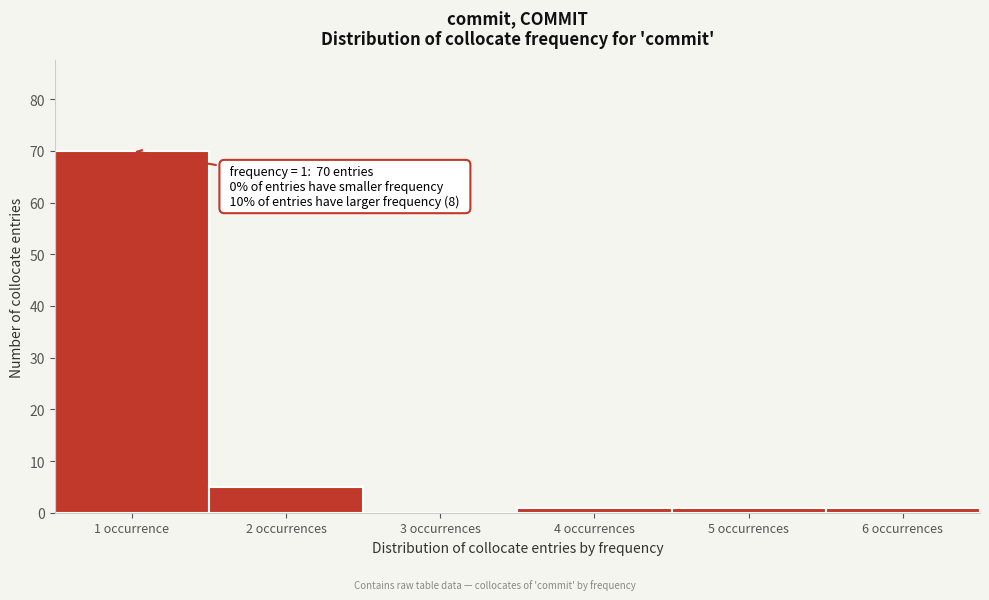

Reading left to right, transcribe all the data shown in this chart.

1 occurrence=70	2 occurrences=5	3 occurrences=0	4 occurrences=1	5 occurrences=1	6 occurrences=1